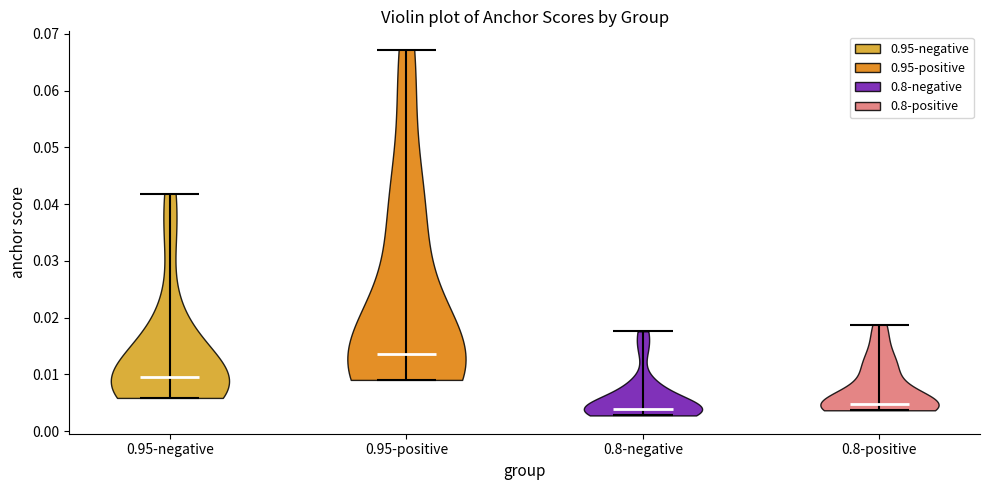

Reading left to right, read every violin against the y-axis: where its median line is, and the lowest and highest points it reaches. The values are not printed on the chart, so give them approximately, as read against the axis.

0.95-negative: median line 0.010, lowest point 0.006, highest point 0.042
0.95-positive: median line 0.014, lowest point 0.009, highest point 0.067
0.8-negative: median line 0.004, lowest point 0.003, highest point 0.018
0.8-positive: median line 0.005, lowest point 0.004, highest point 0.019